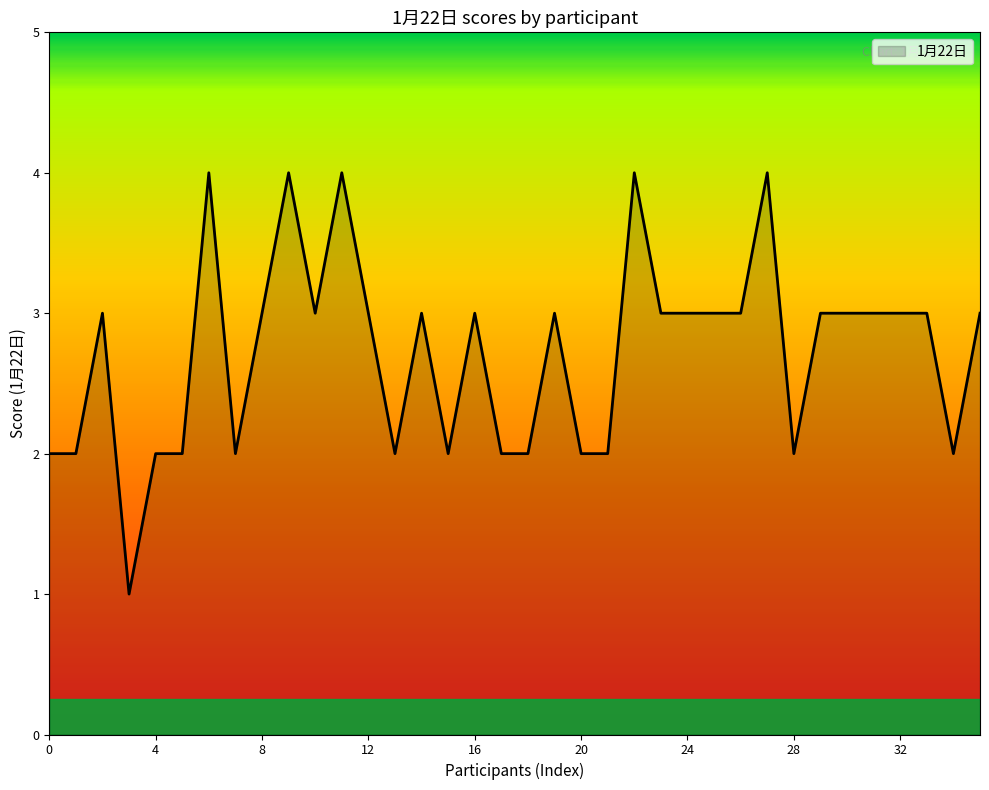

What is the greatest value displayed?

4